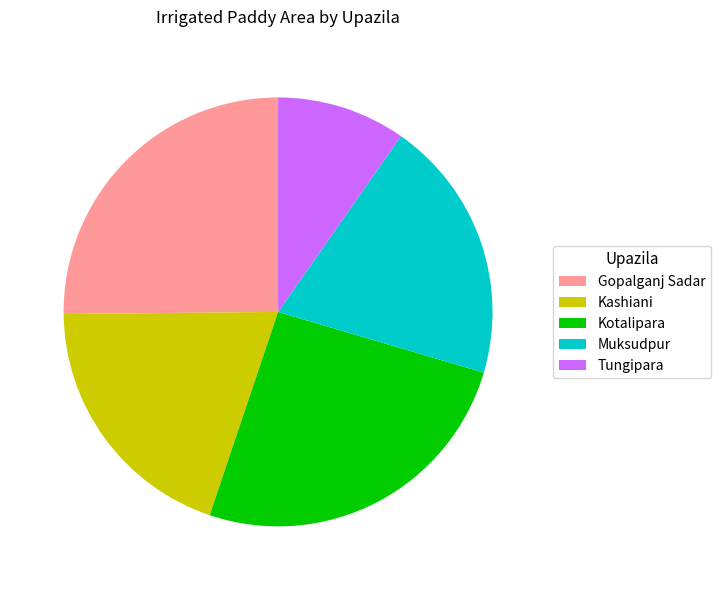

Which has a higher value, Kashiani or Kotalipara?

Kotalipara